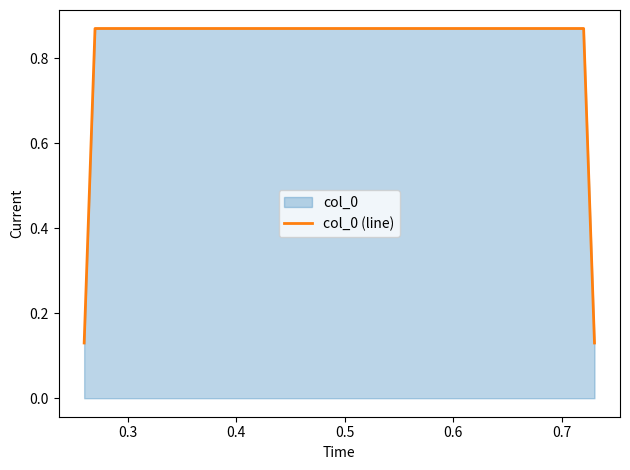

What is the sum of all values?

2.0